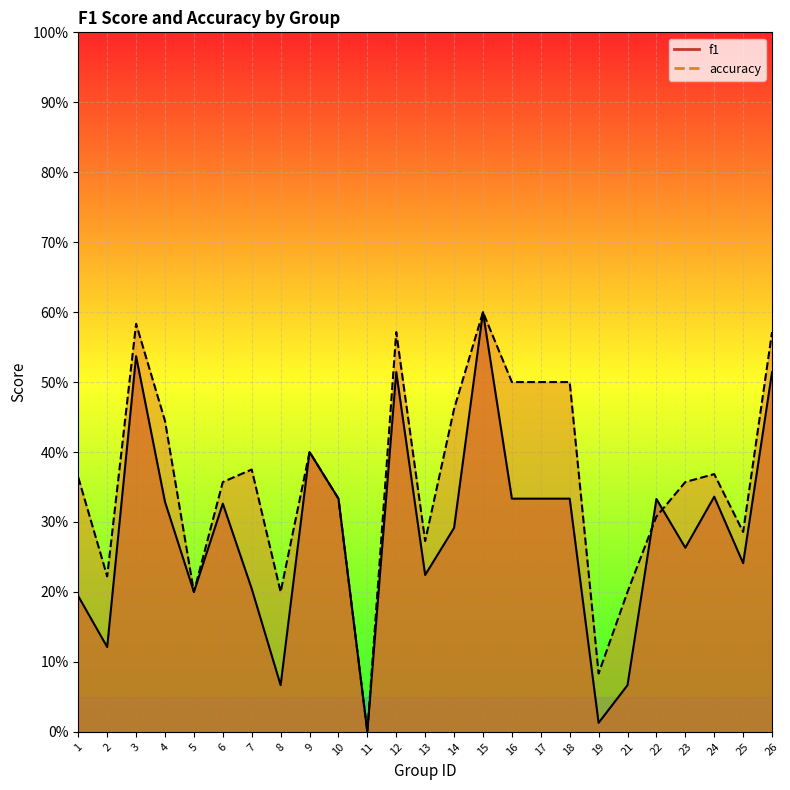

List the labels in order of accuracy value, largest first.

15, 3, 12, 26, 16, 17, 18, 14, 4, 9, 7, 24, 1, 6, 23, 10, 22, 25, 13, 2, 5, 8, 21, 19, 11